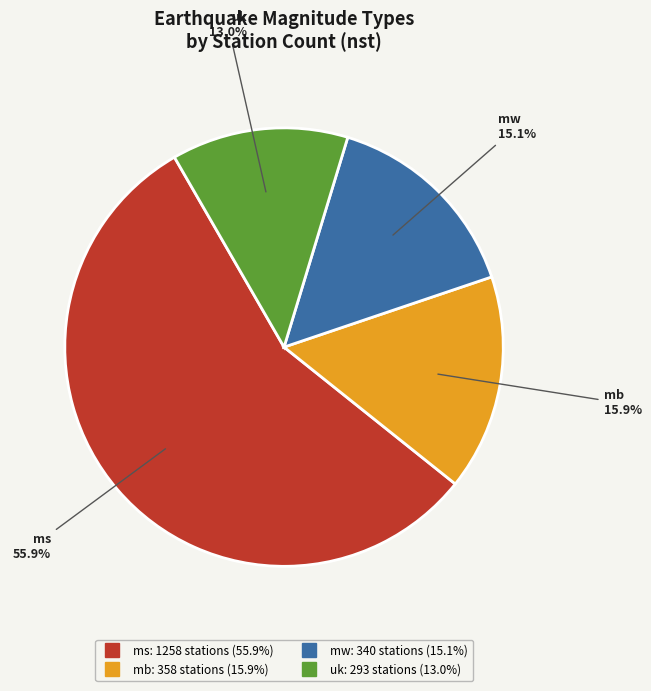

Does any single category account for the majority?

Yes